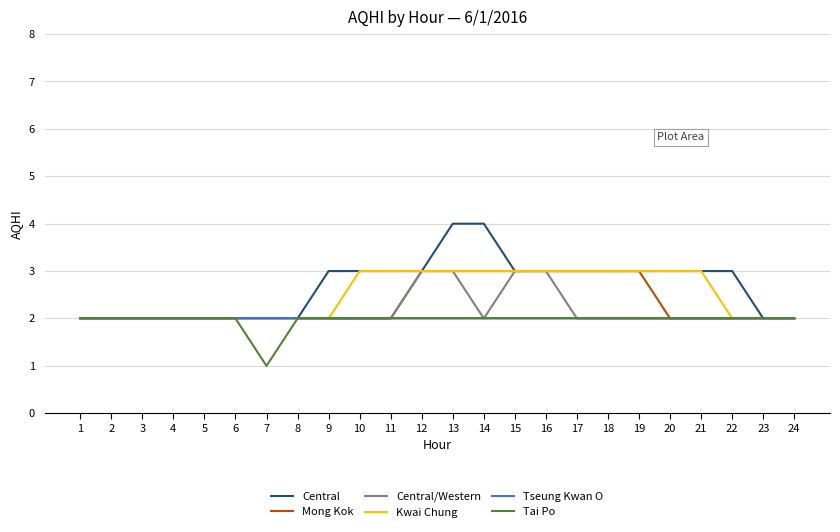

Is this an area chart (filled region under the line)?

No